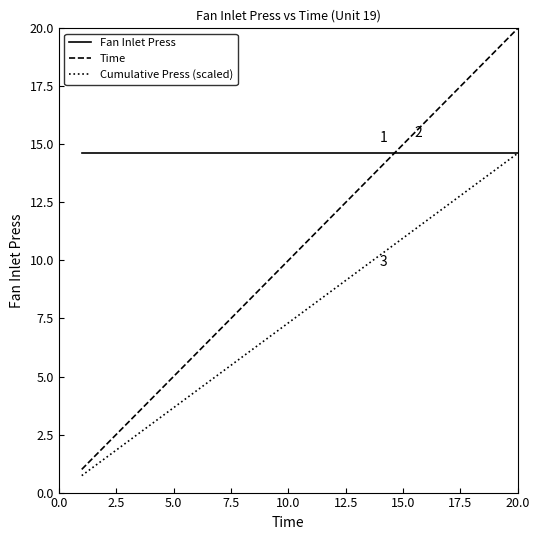

After their last crossing, which series has the higher values: Time or Fan Inlet Press?

Time